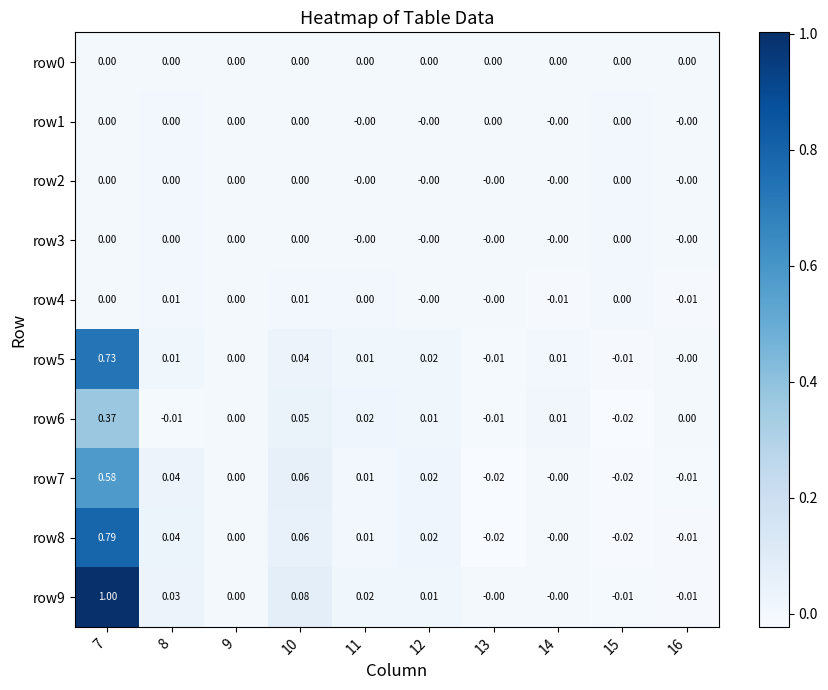

What is the greatest value displayed?

1.0